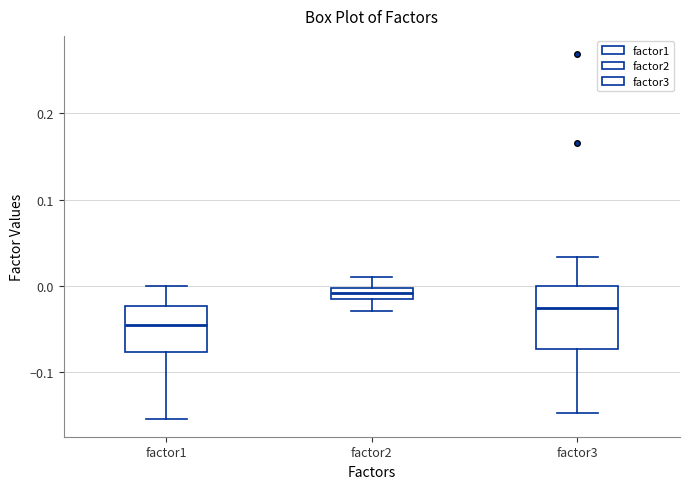

Which box is the tallest, from its lower edge to its upper edge?

factor3